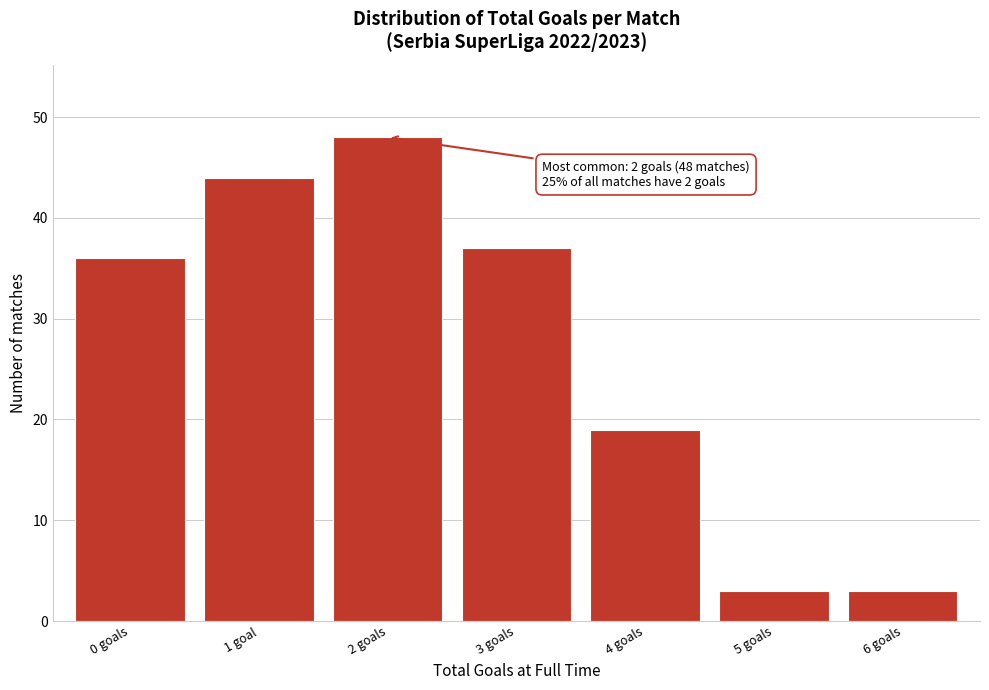

Reading right to left, extract all data points from this chart.

3	3	19	37	48	44	36